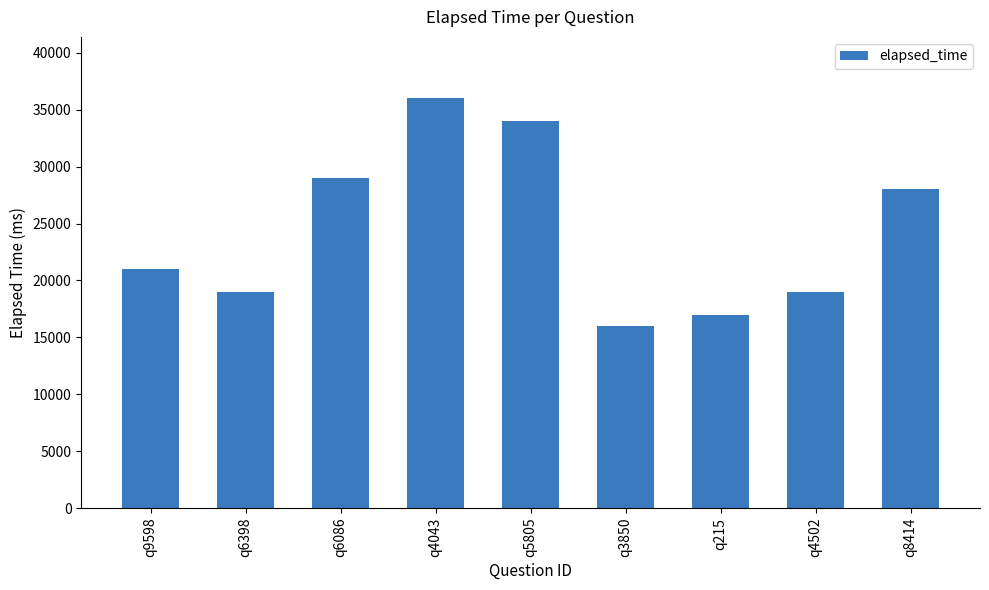

Are the bars horizontal?

No